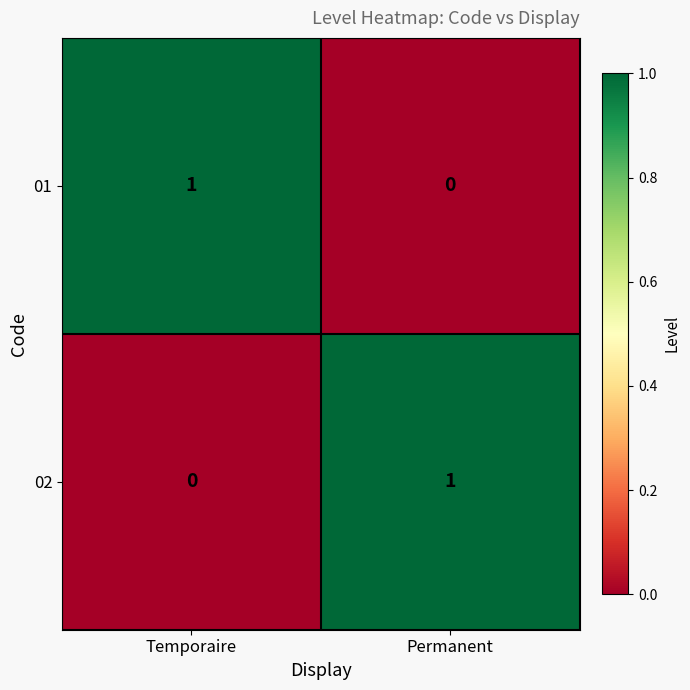

How many data points does each series have?

2